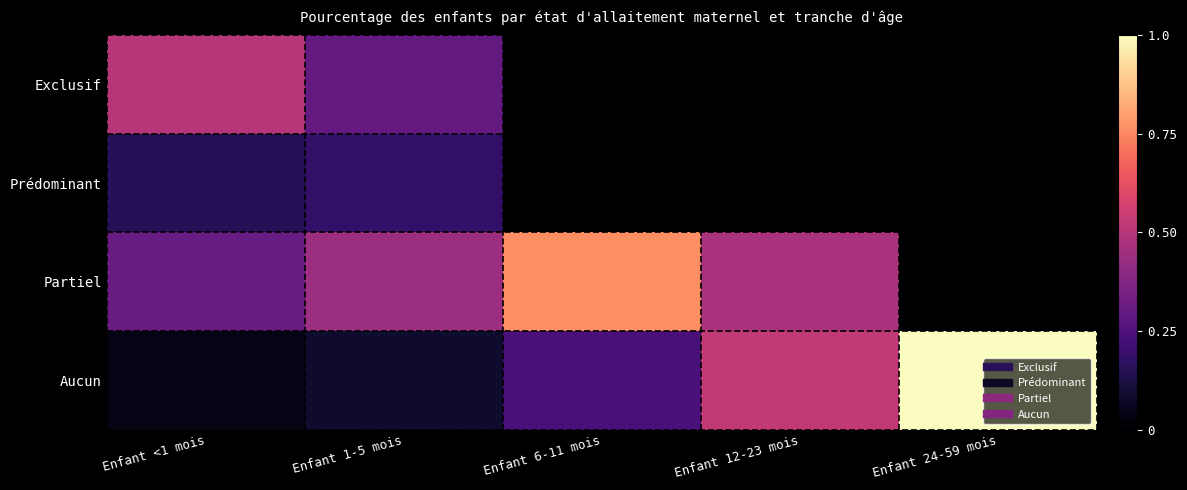

What is the spread (max minus min) of values at Enfant 6-11 mois?

0.8